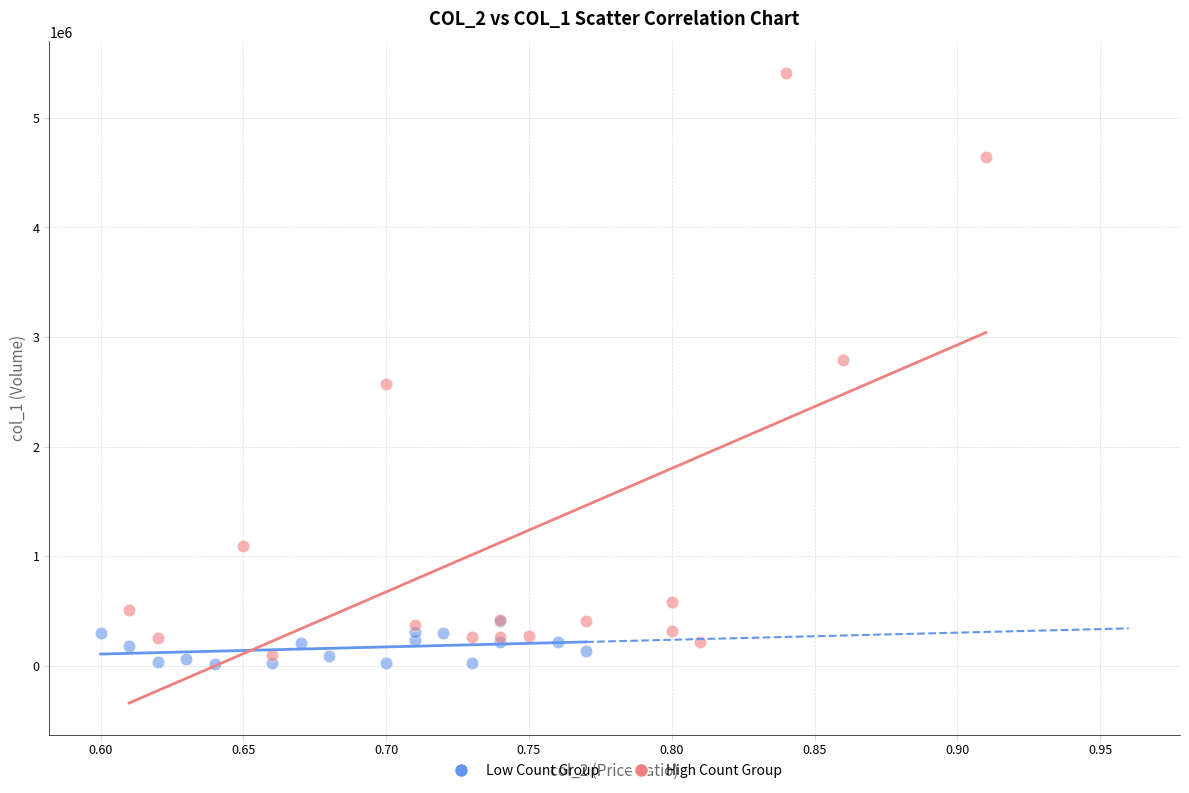

What are all the series names shown in the legend?

Low Count Group, High Count Group